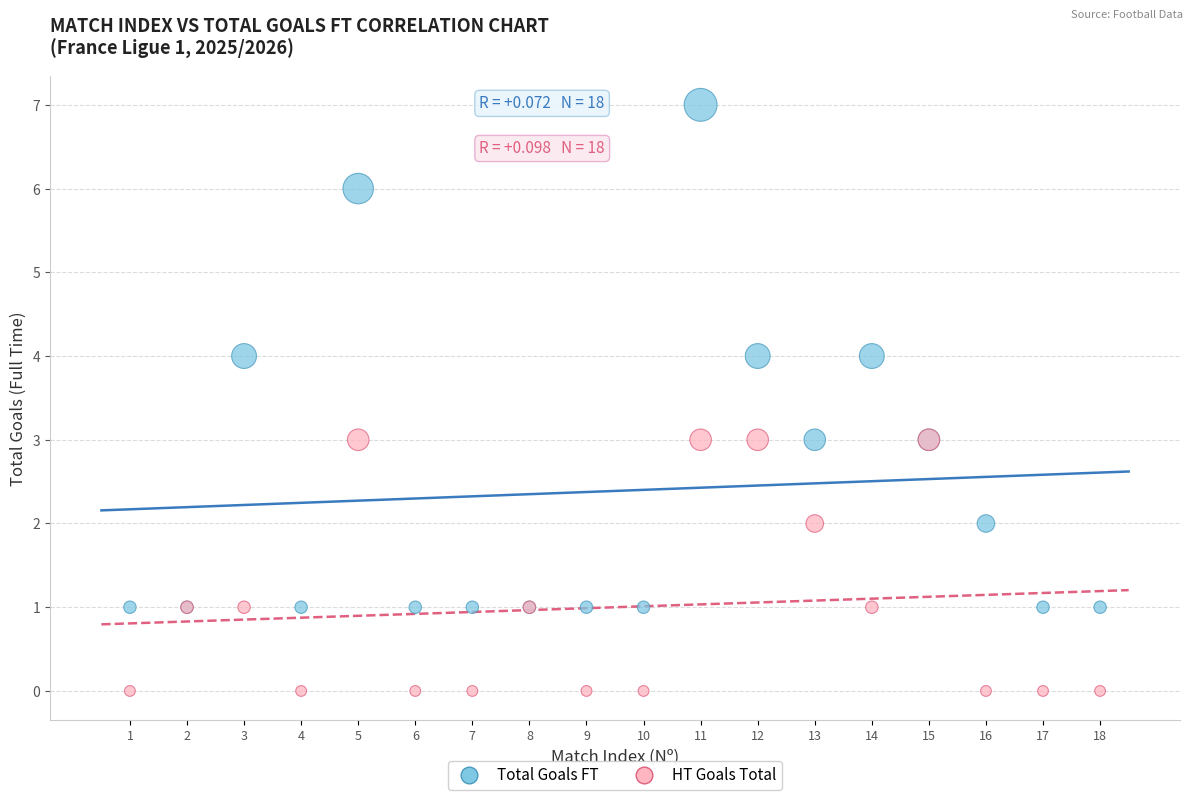

Which series reaches the maximum Y coordinate?

Total Goals FT